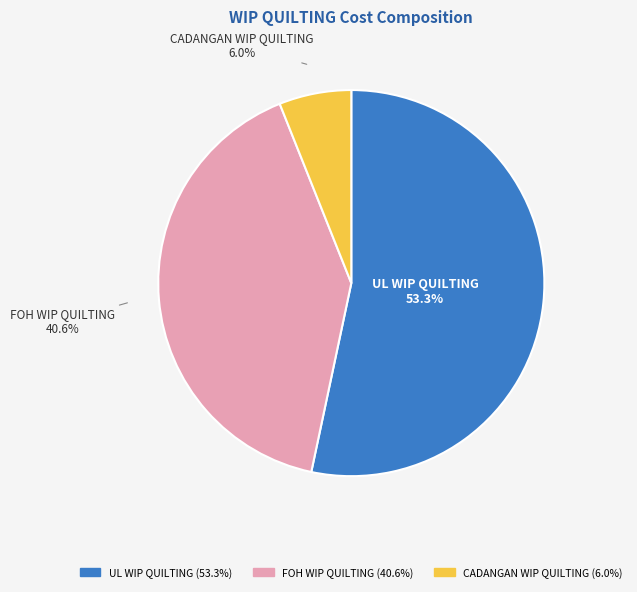

Does UL WIP QUILTING account for over 50% of the chart?

Yes